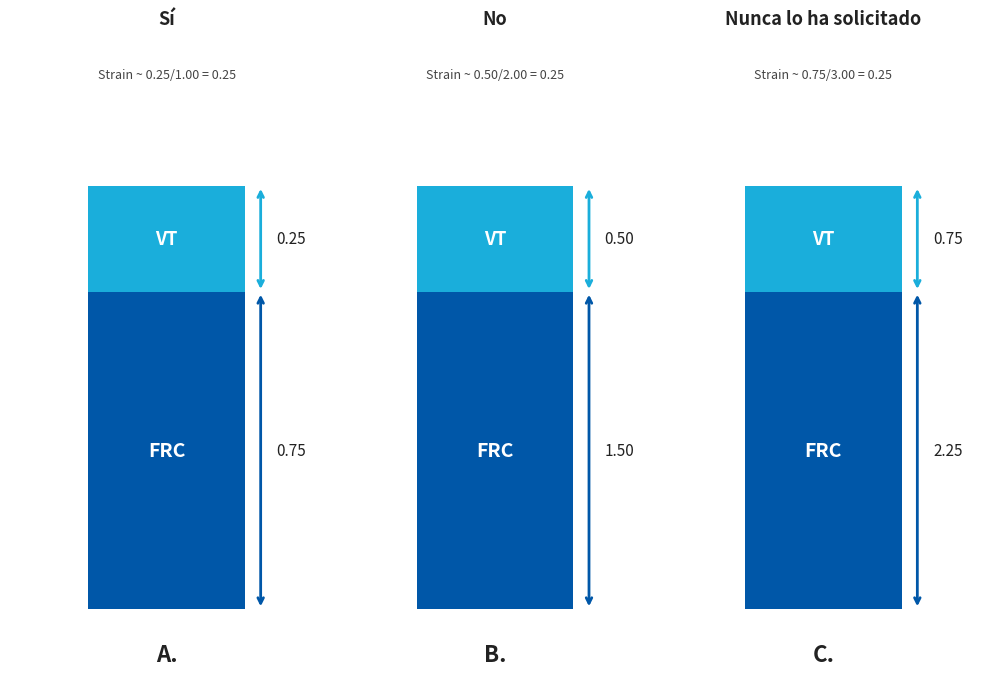

Reading left to right, transcribe all the data shown in this chart.

Sí=1	No=2	Nunca lo ha solicitado=3